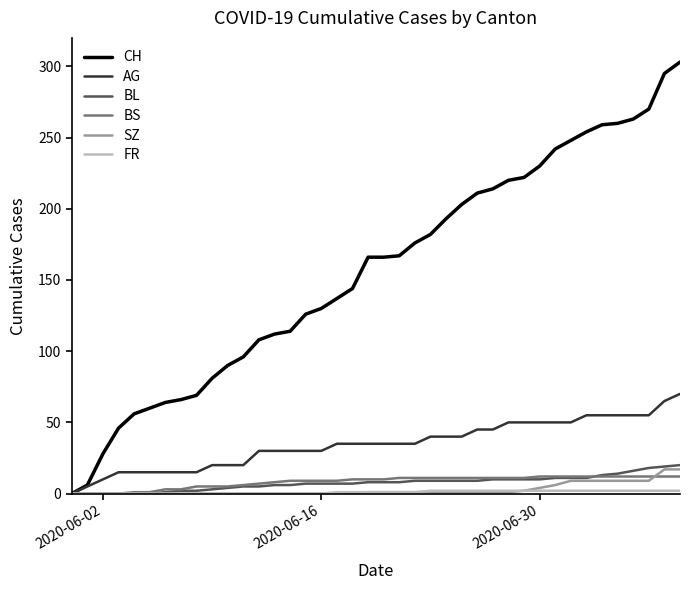

Which series has the largest range (max minus min)?

CH